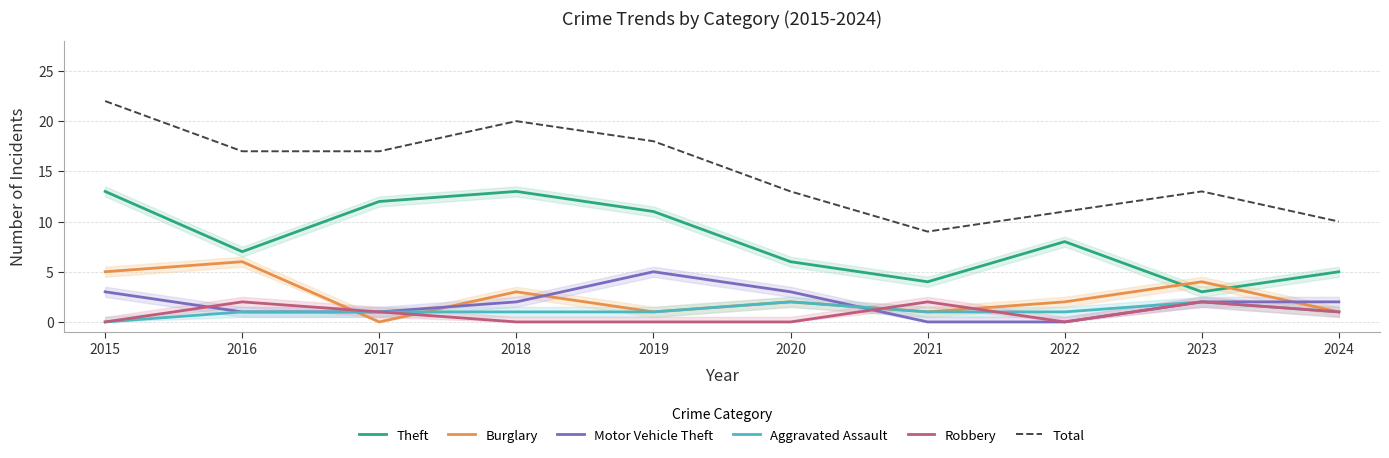

Reading left to right, extract all data points from this chart.

Theft: 2015=13	2016=7	2017=12	2018=13	2019=11	2020=6	2021=4	2022=8	2023=3	2024=5
Burglary: 2015=5	2016=6	2017=0	2018=3	2019=1	2020=2	2021=1	2022=2	2023=4	2024=1
Motor Vehicle Theft: 2015=3	2016=1	2017=1	2018=2	2019=5	2020=3	2021=0	2022=0	2023=2	2024=2
Aggravated Assault: 2015=0	2016=1	2017=1	2018=1	2019=1	2020=2	2021=1	2022=1	2023=2	2024=1
Robbery: 2015=0	2016=2	2017=1	2018=0	2019=0	2020=0	2021=2	2022=0	2023=2	2024=1
Total: 2015=22	2016=17	2017=17	2018=20	2019=18	2020=13	2021=9	2022=11	2023=13	2024=10